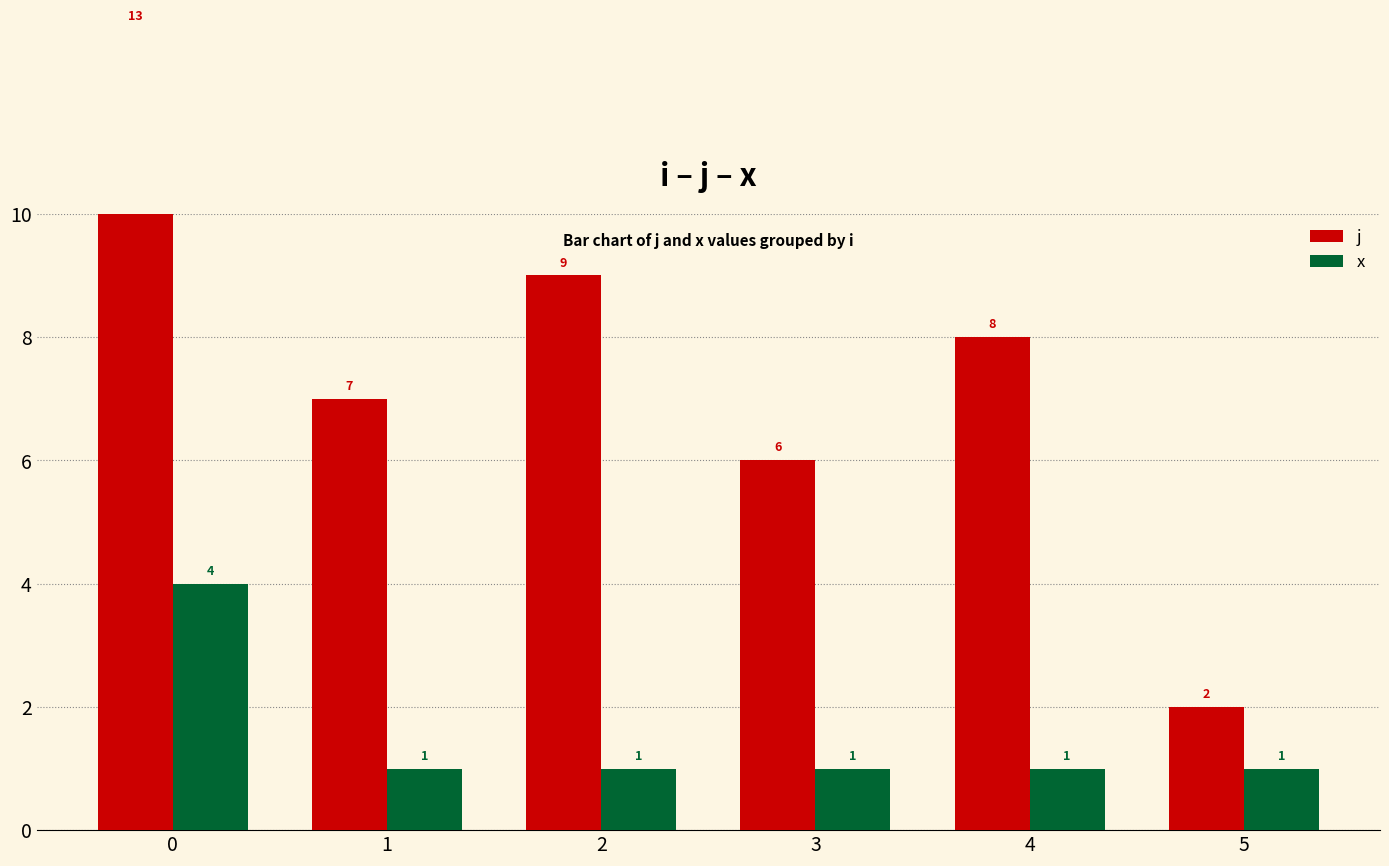

True or false: j has a value of 6 at 3.

True